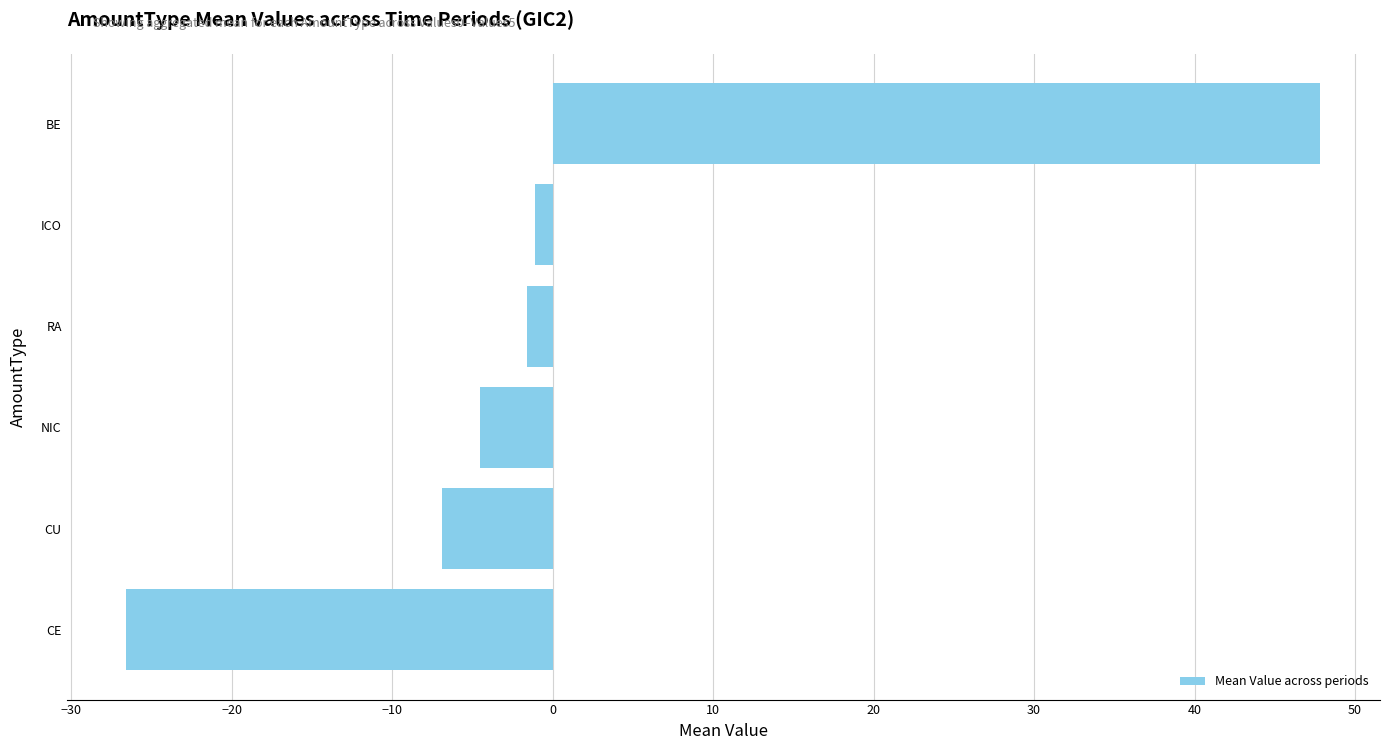

Reading bottom to top, list all the values displayed in this chart.

-26.6	-6.9	-4.5	-1.6	-1.1	47.8